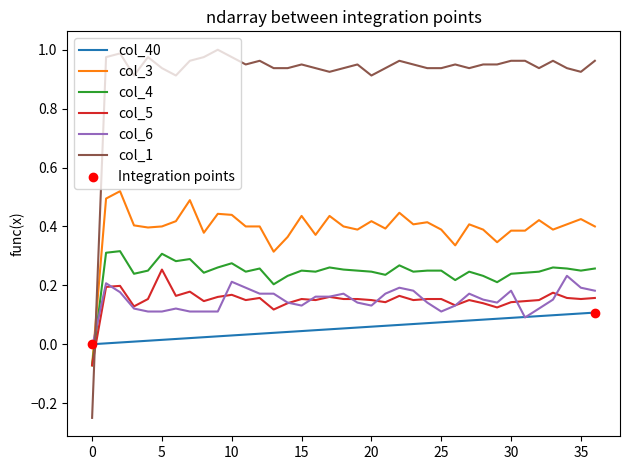

Which series has the widest spread of values?

col_1